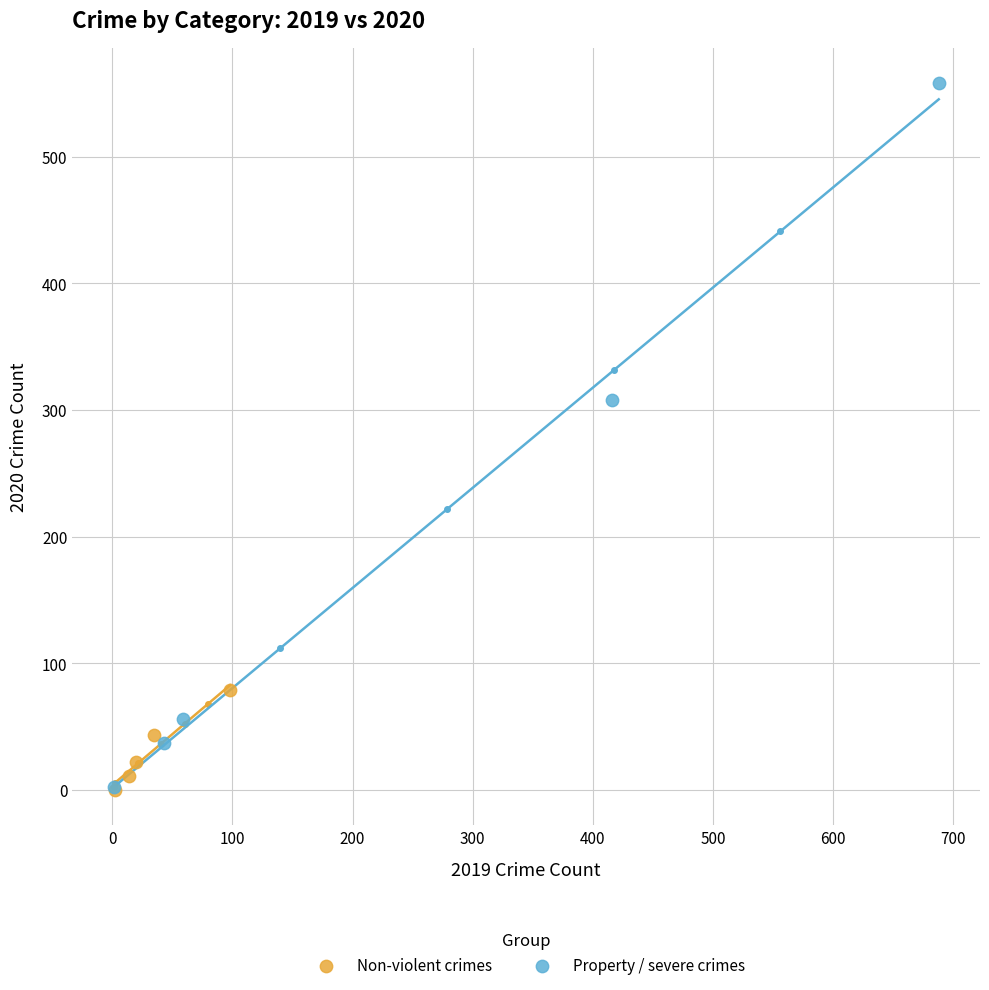

Which series reaches the maximum Y coordinate?

Property / severe crimes